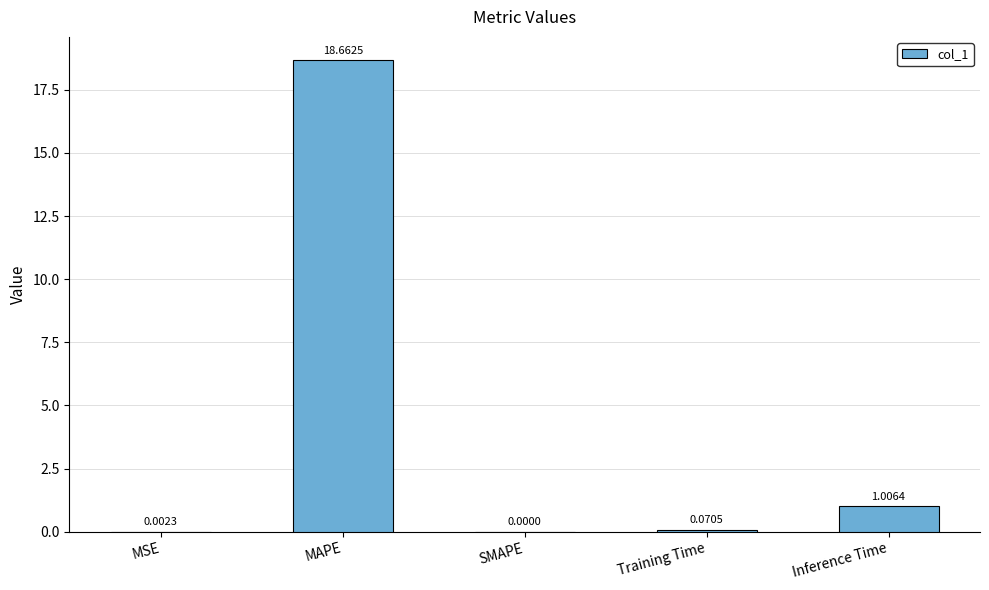

Count the number of categories in the chart.

5